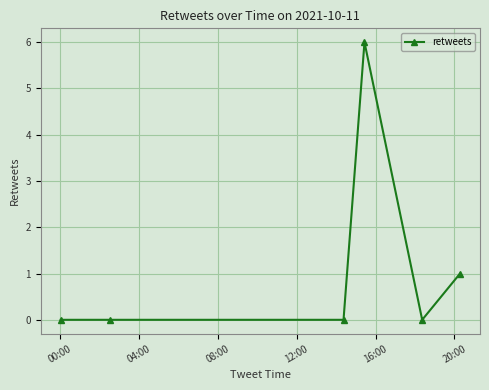

What is the greatest value displayed?

6